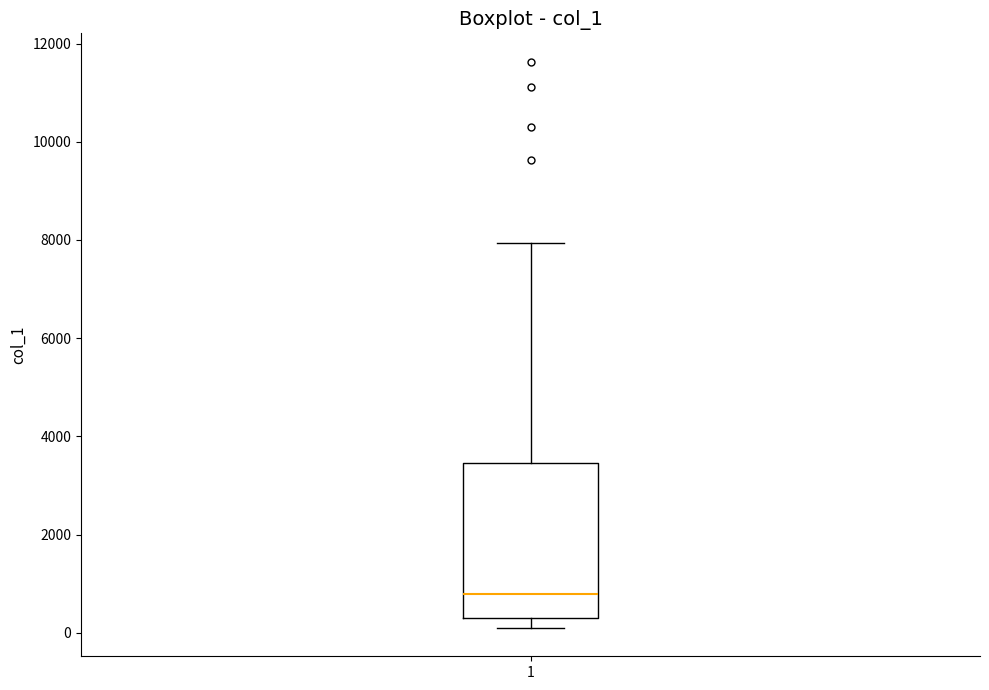

Read this box plot against the y-axis: the position of the median line, the range covered by the box, and the ends of both whiskers. The values are not printed on the chart, so give them approximately, as read against the axis.

median 800, box 200 to 3400, whiskers 200 (just below the box's lower edge) to 8000